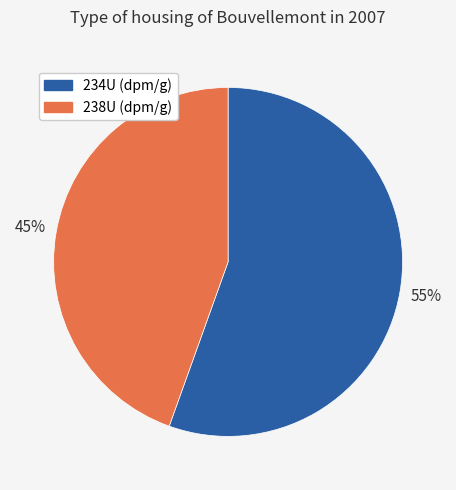

The 234U (dpm/g) slice represents 68% of the pie. True or false?

False